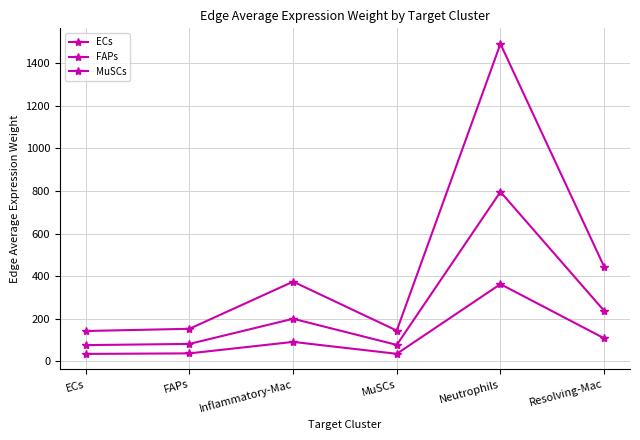

At how many categories does at least one series exceed 1201?

1